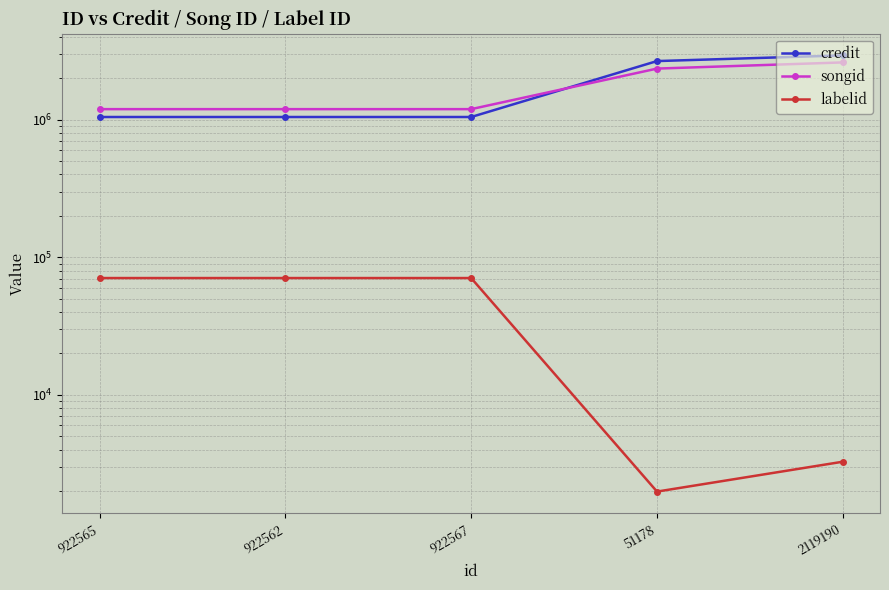

At how many categories does at least one series exceed 2446263?

2